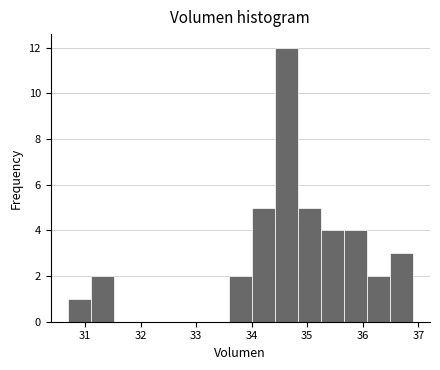

How tall is the bar that spans 35.2 to 35.7 on the x-axis? Neither the bar edges nor the heights are printed on the chart, so give them approximately, as read against the axes.

4